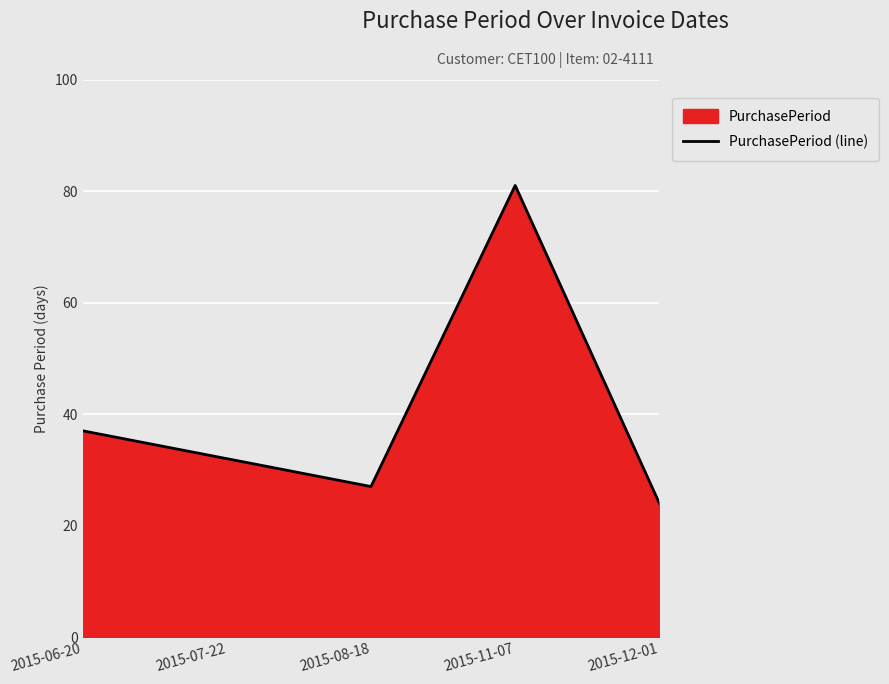

What is the smallest value displayed?

24